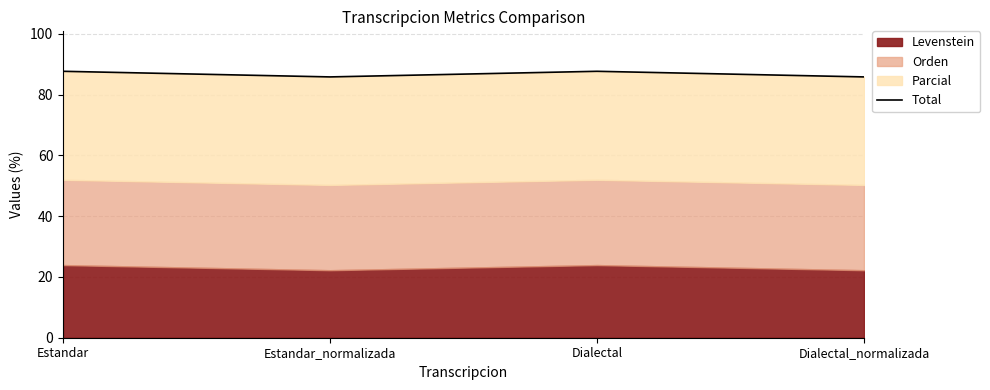

At which label does the data first exceed 87?

Estandar